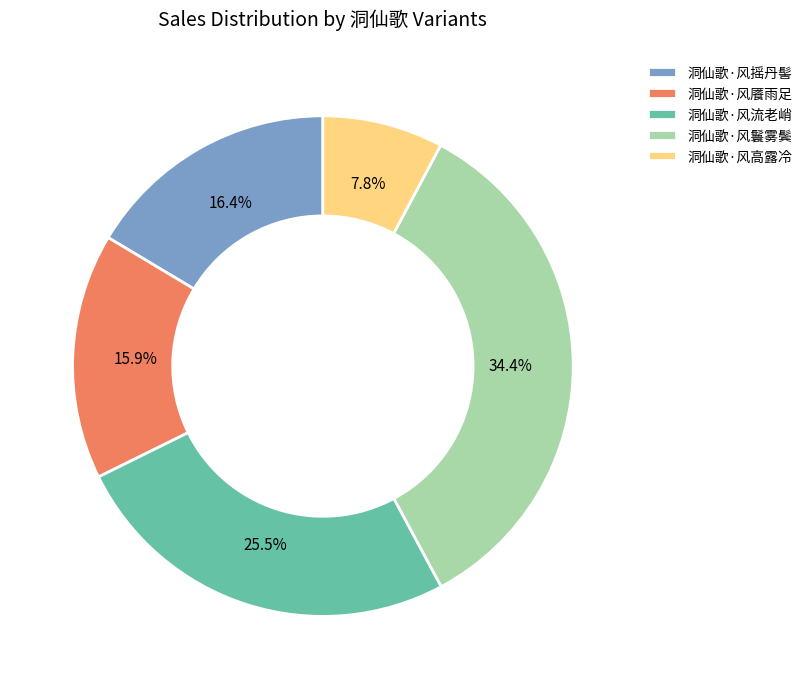

True or false: 洞仙歌·风流老峭 accounts for 12% of the total.

False